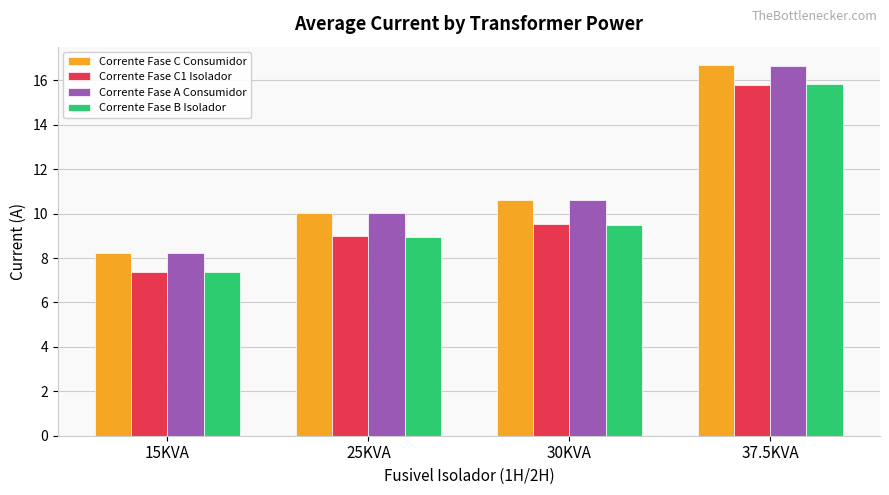

Which category has the lowest value in the Corrente Fase C1 Isolador series?

15KVA